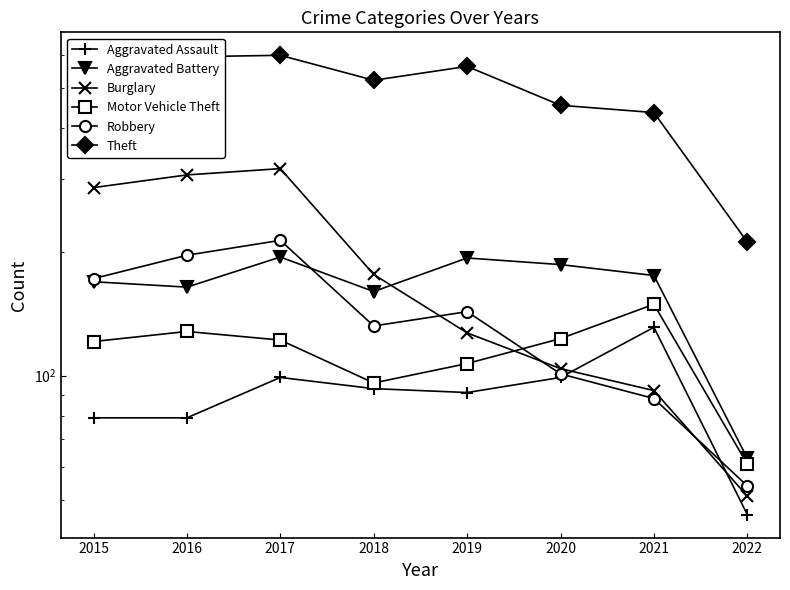

What is the difference between the highest and lowest values at 2021?

347